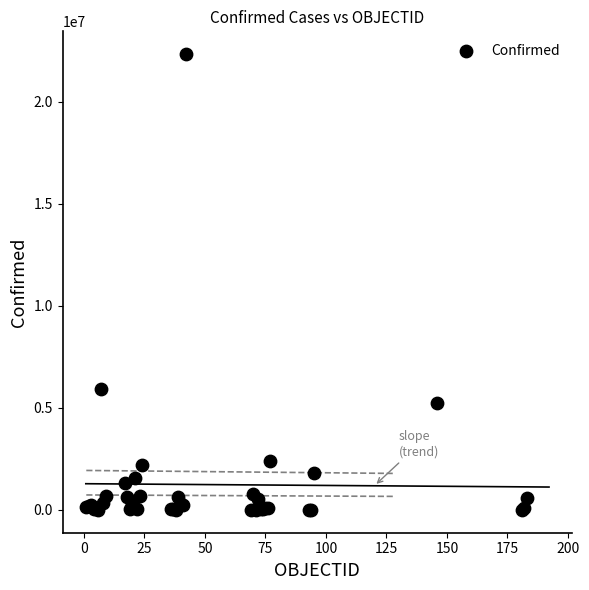

What Y value in the scatter plot is closest to 11165460?

5915695